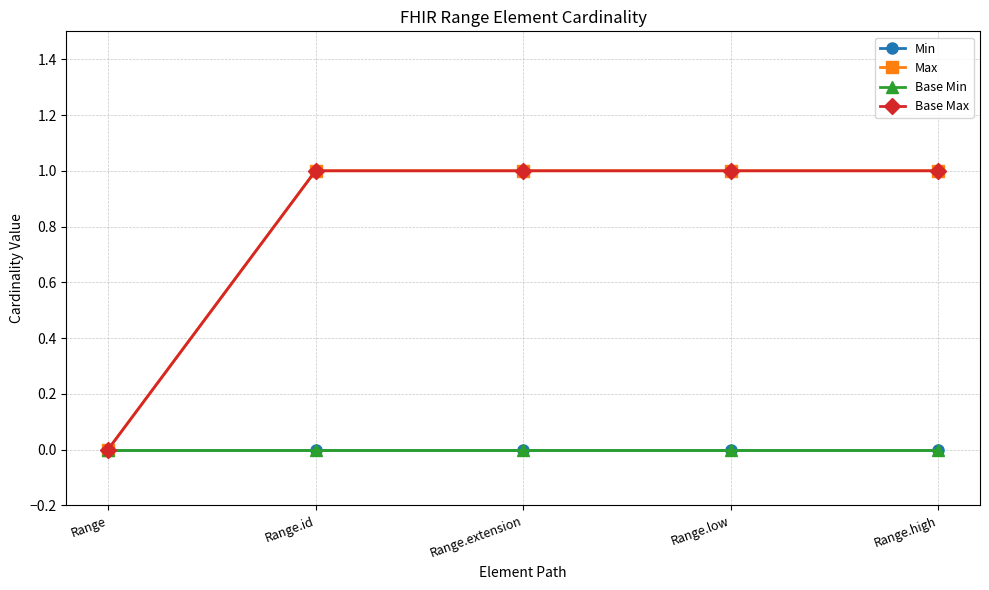

What is the label of the 1st point from the left?

Range